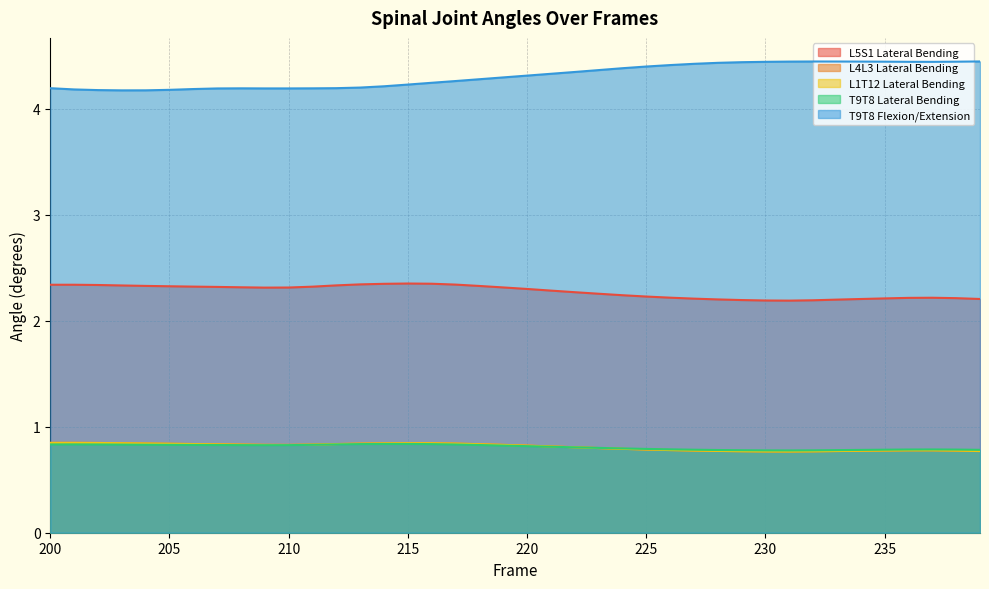

What is the minimum value for T9T8 Lateral Bending?

0.8